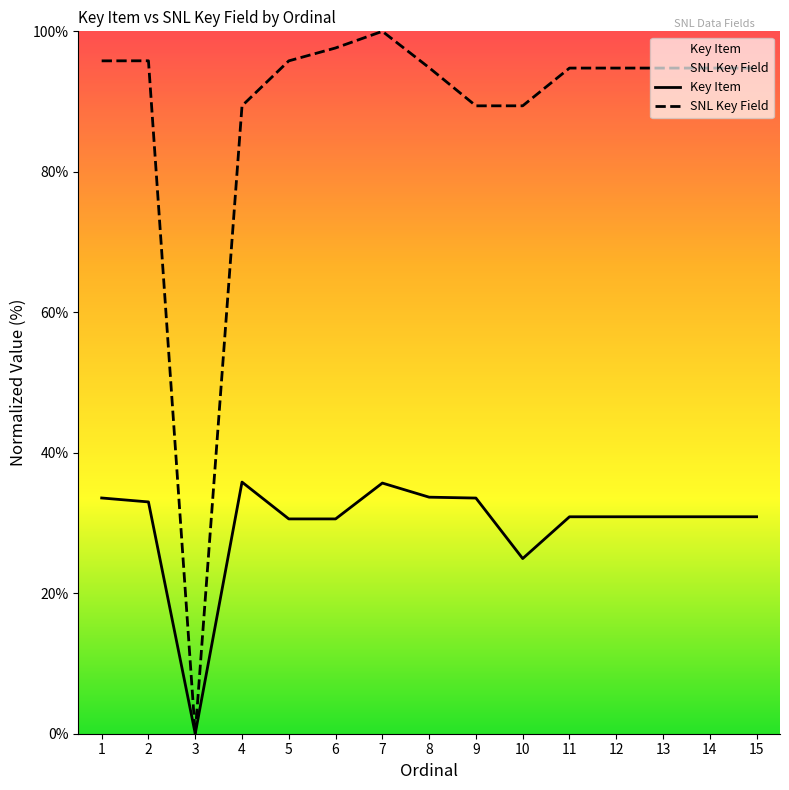

Does the chart display data point markers on the line(s)?

No